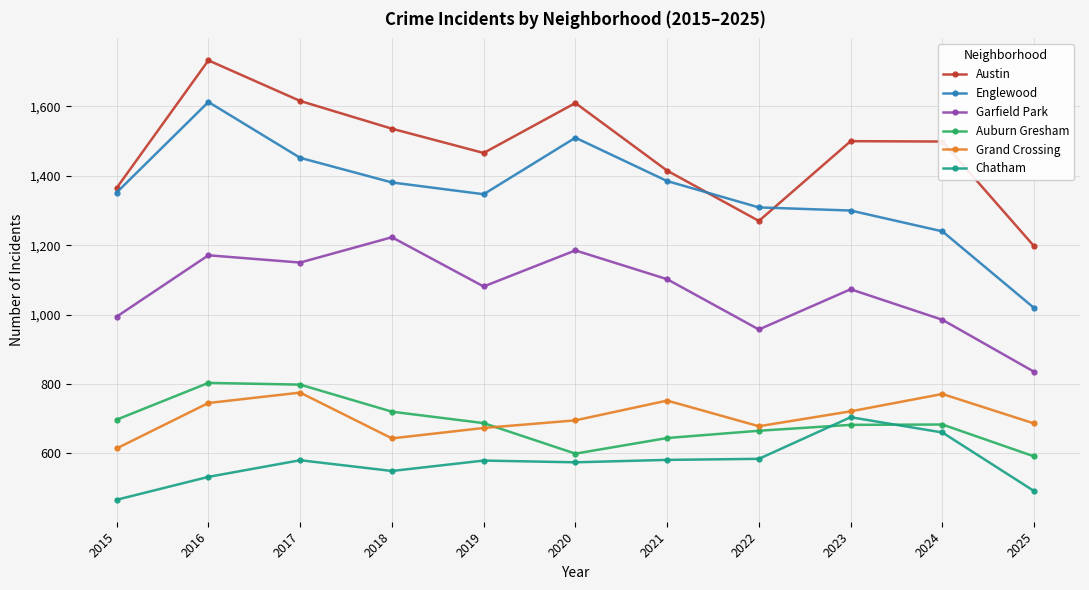

What are all the series names shown in the legend?

Austin, Englewood, Garfield Park, Auburn Gresham, Grand Crossing, Chatham